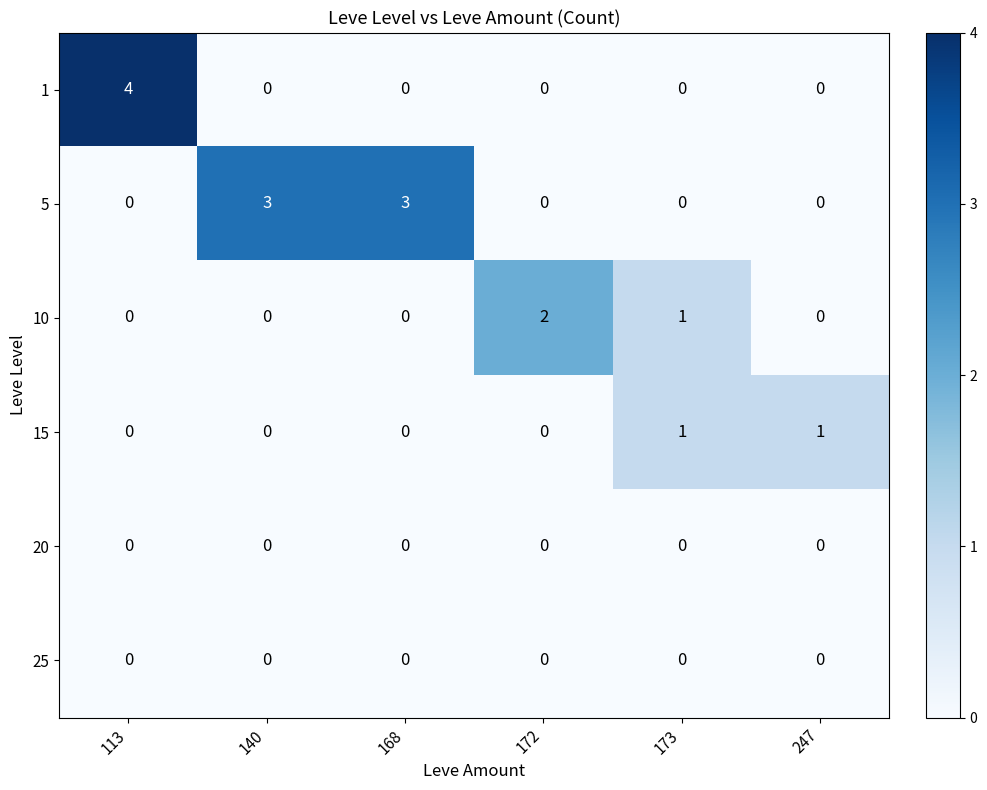

What is the highest value of the 1 series?

4